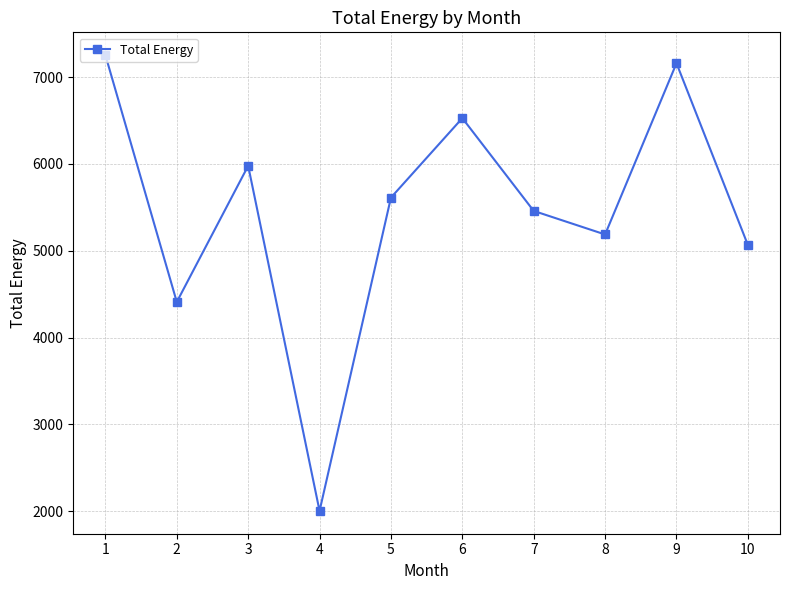

The value at 7 is 5458.3. True or false?

True